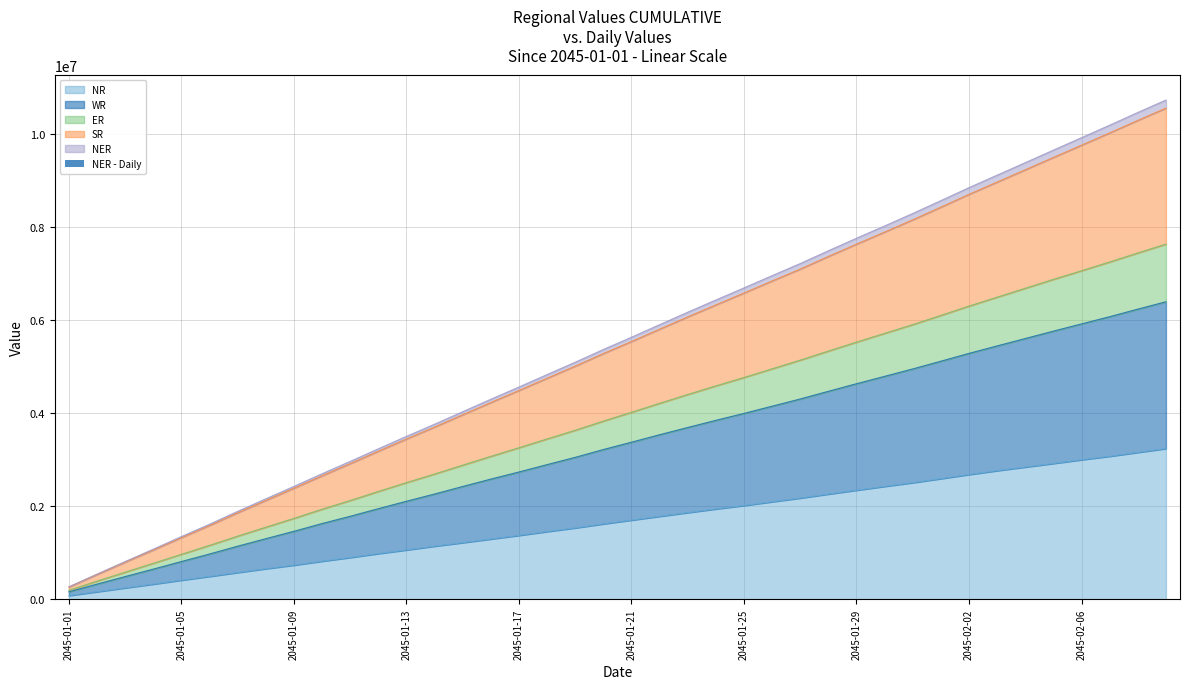

The value of NR at 2045-01-25 is 2015141.2. True or false?

True